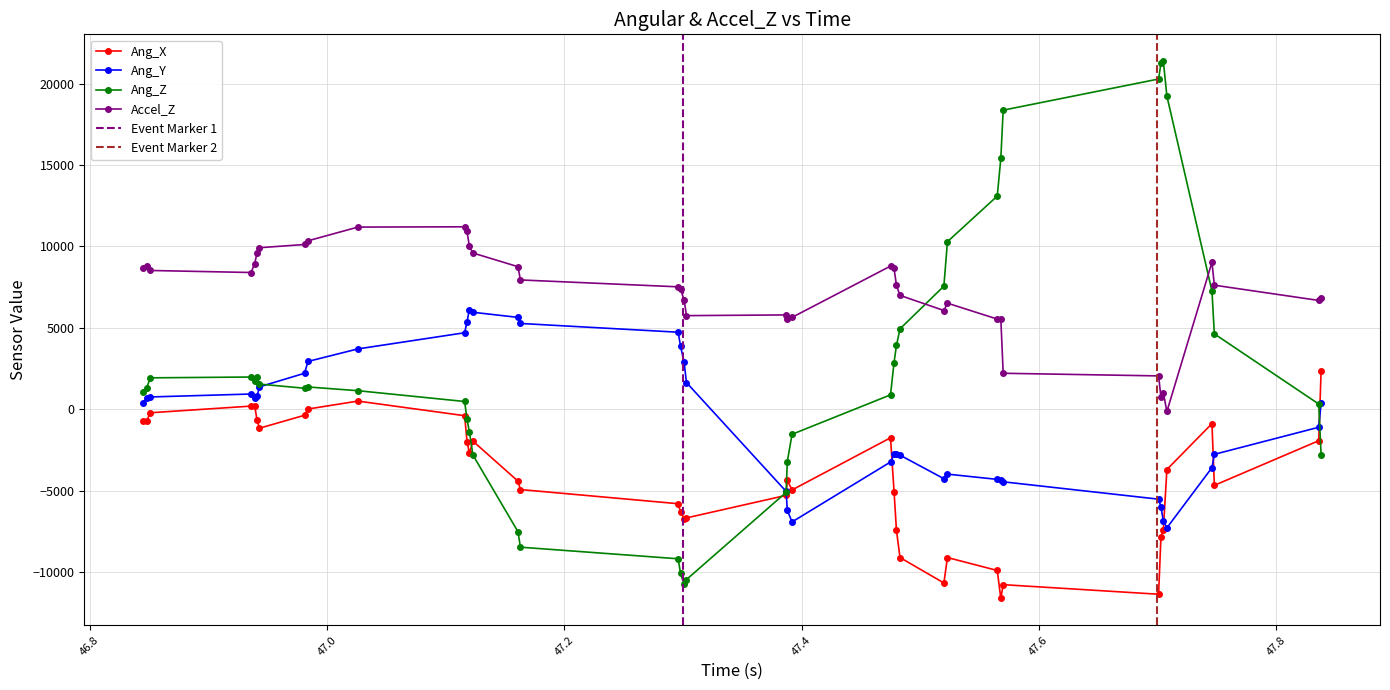

True or false: Ang_Z has more than 0 interior local peaks.

True